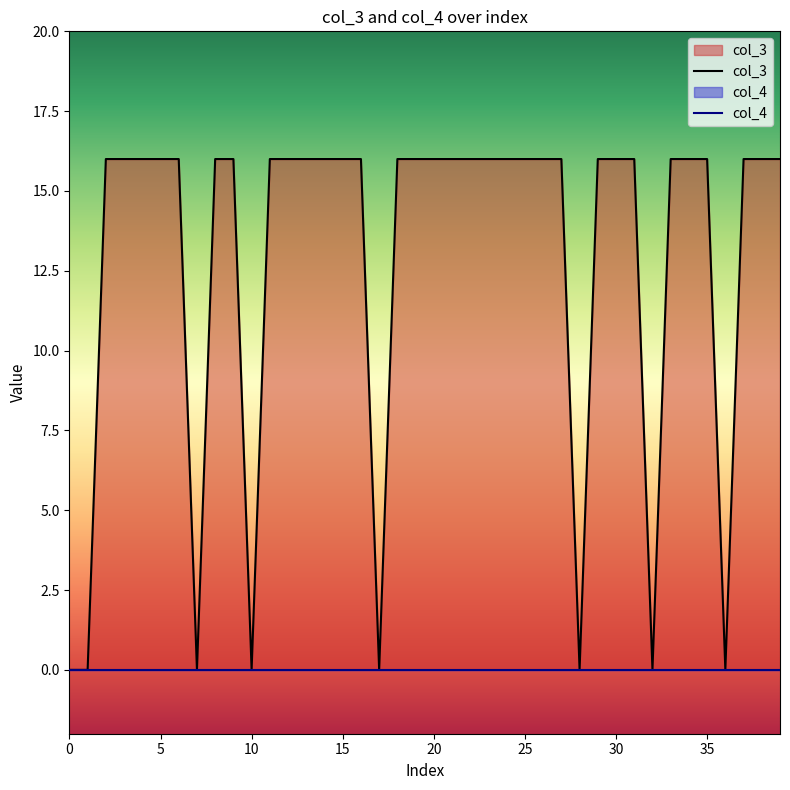

The value of col_3 at 26 is 8. True or false?

False